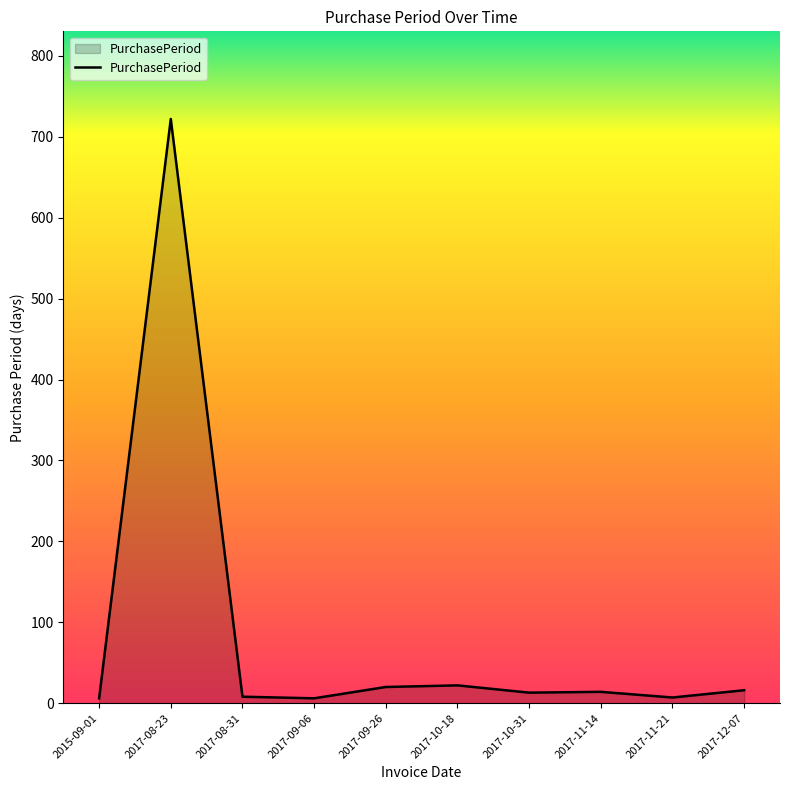

What is the difference between the maximum and minimum values?

716